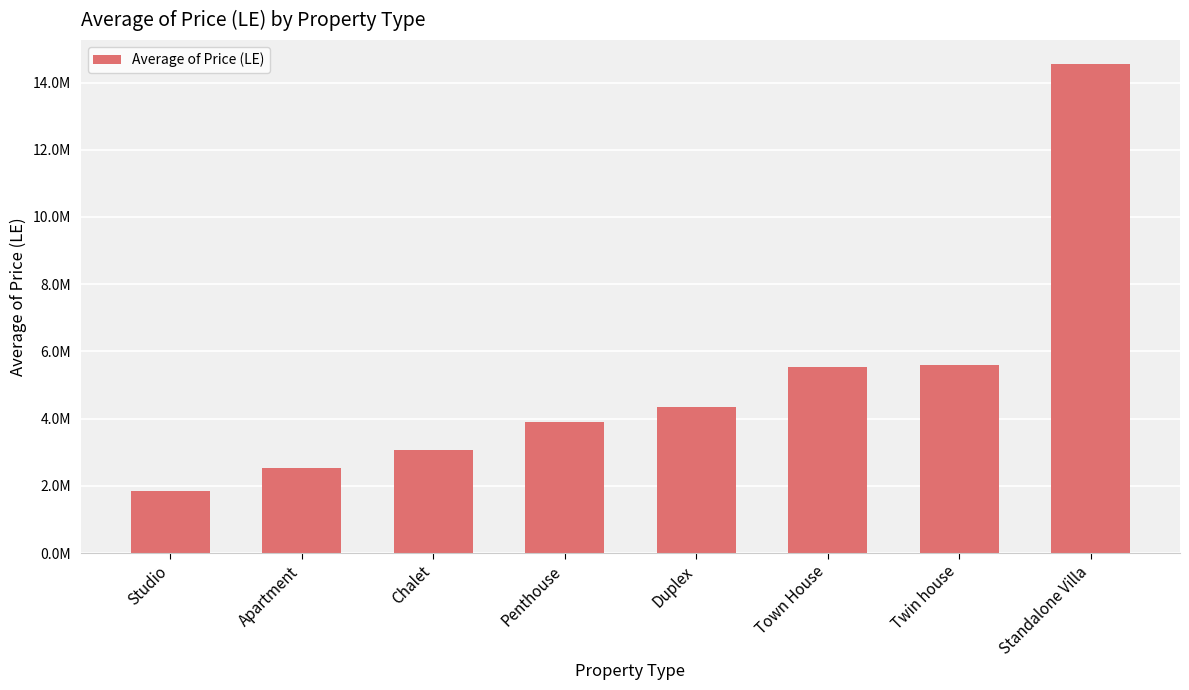

What value does the data have at Town House?

5541113.2